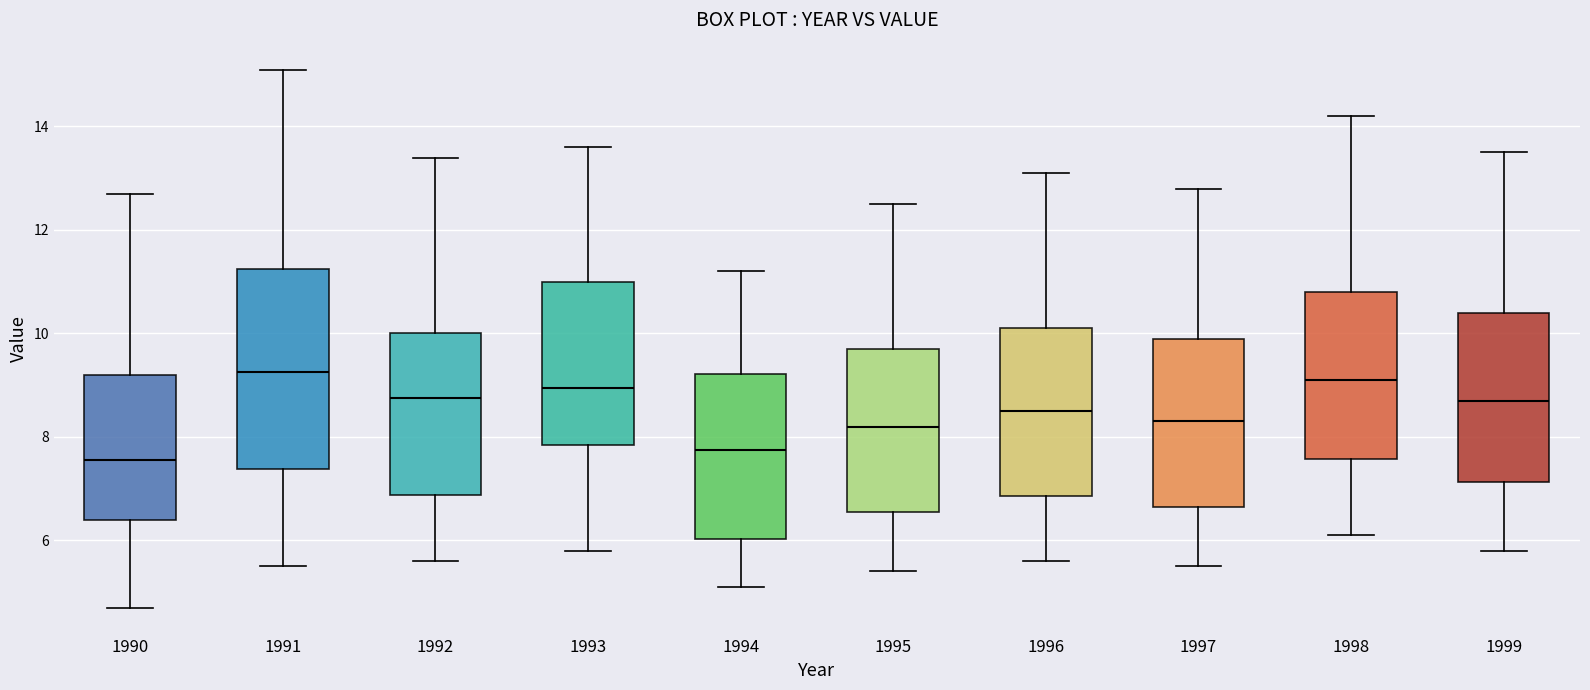

Where does the lower whisker of the box at x = 1996 end on the y-axis? The values are not printed on the chart, so give them approximately, as read against the axis.

5.6